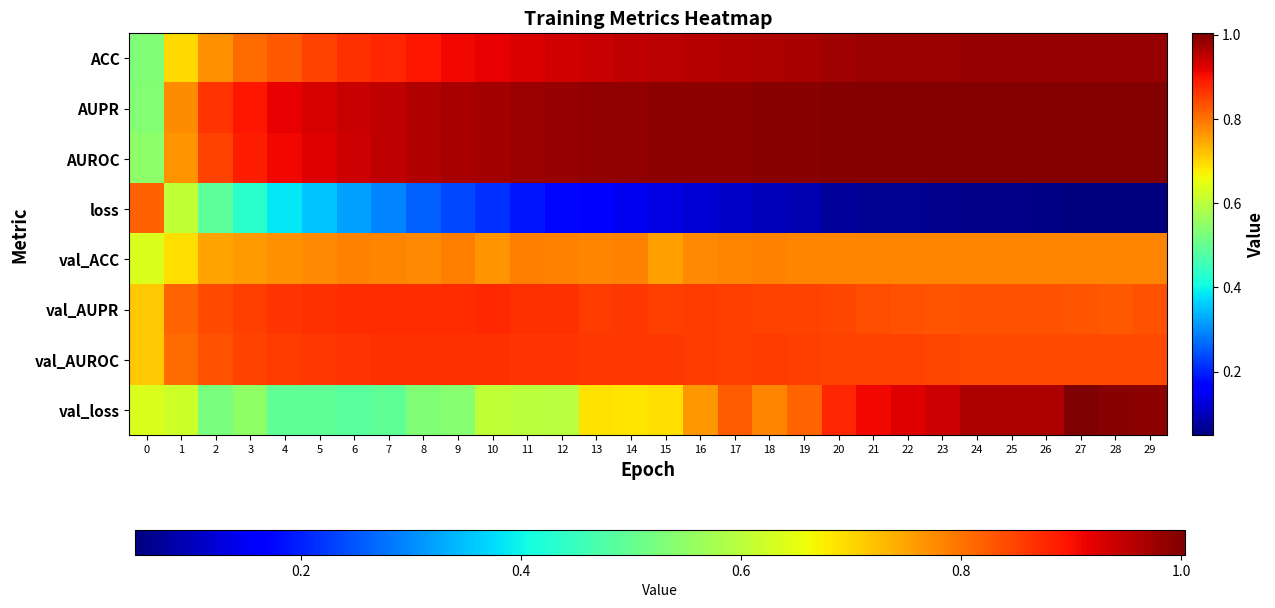

Which series has the largest range (max minus min)?

loss